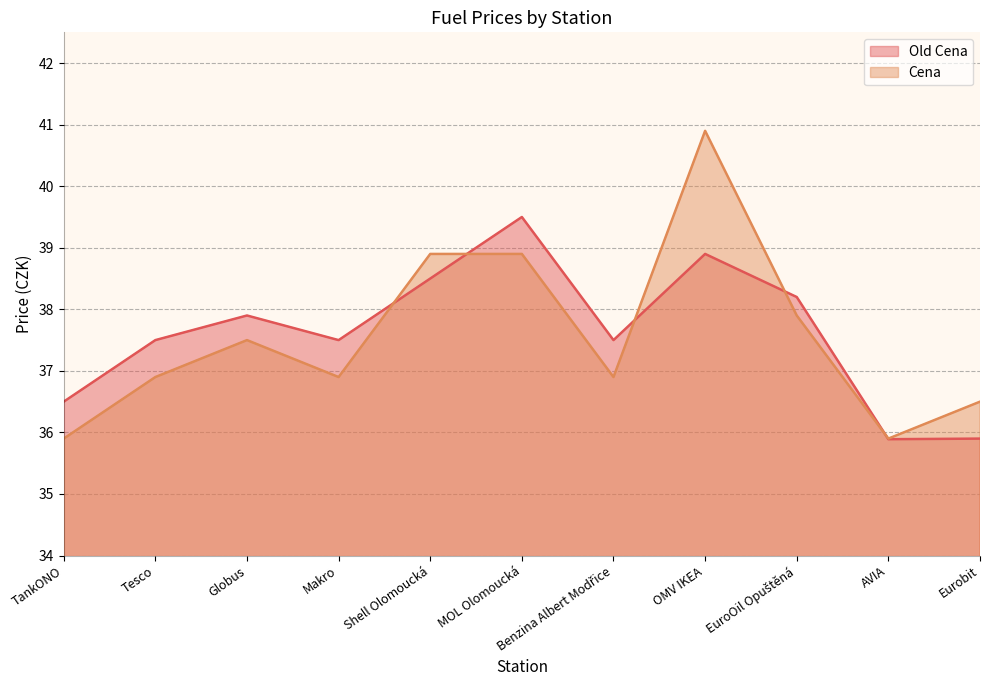

Which has a higher value, EuroOil Opuštěná or Makro?

EuroOil Opuštěná